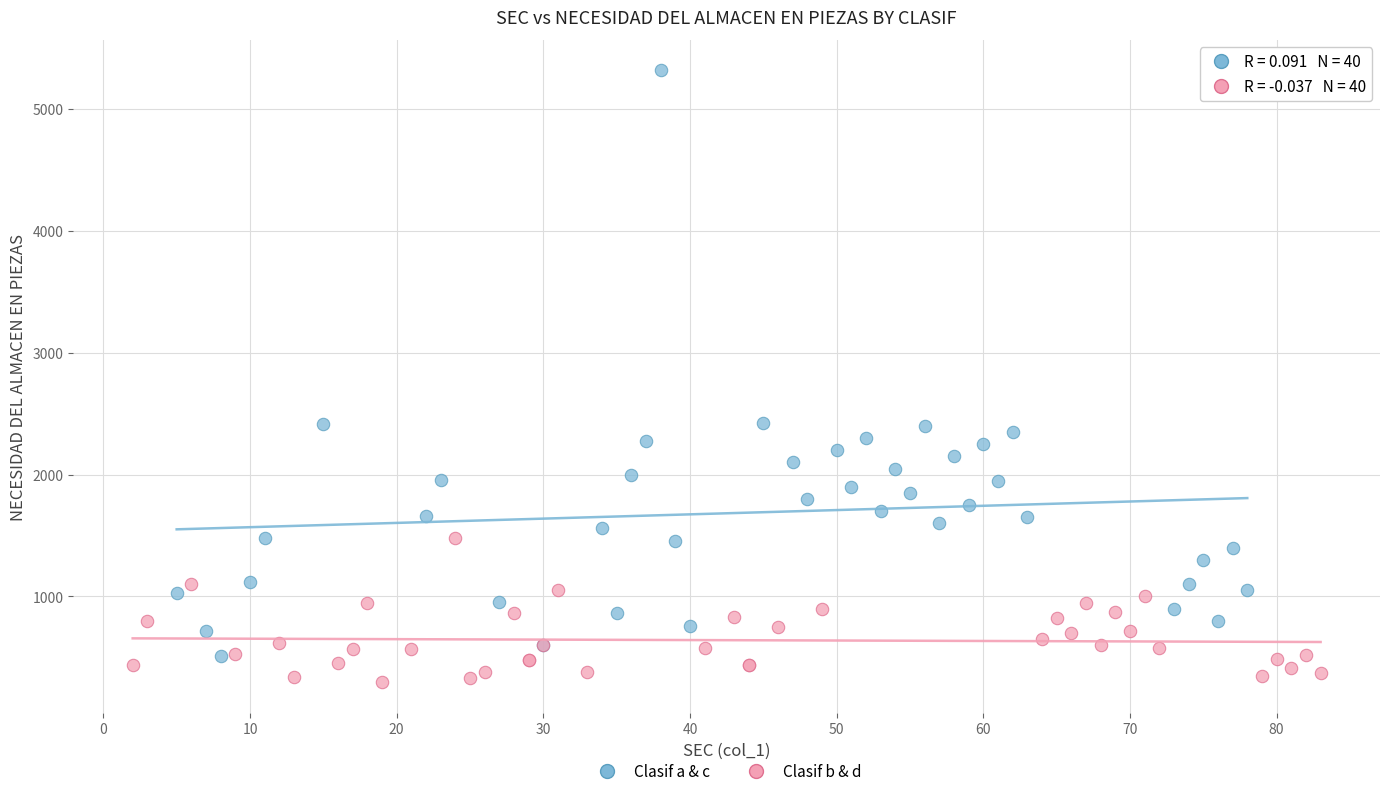

Which series reaches the maximum Y coordinate?

Clasif a & c